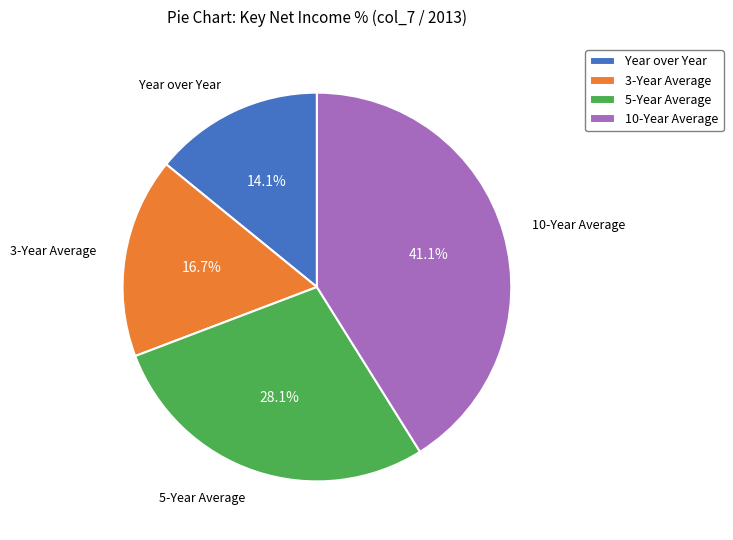

What percentage is the 10-Year Average slice, to the nearest percent?

41%